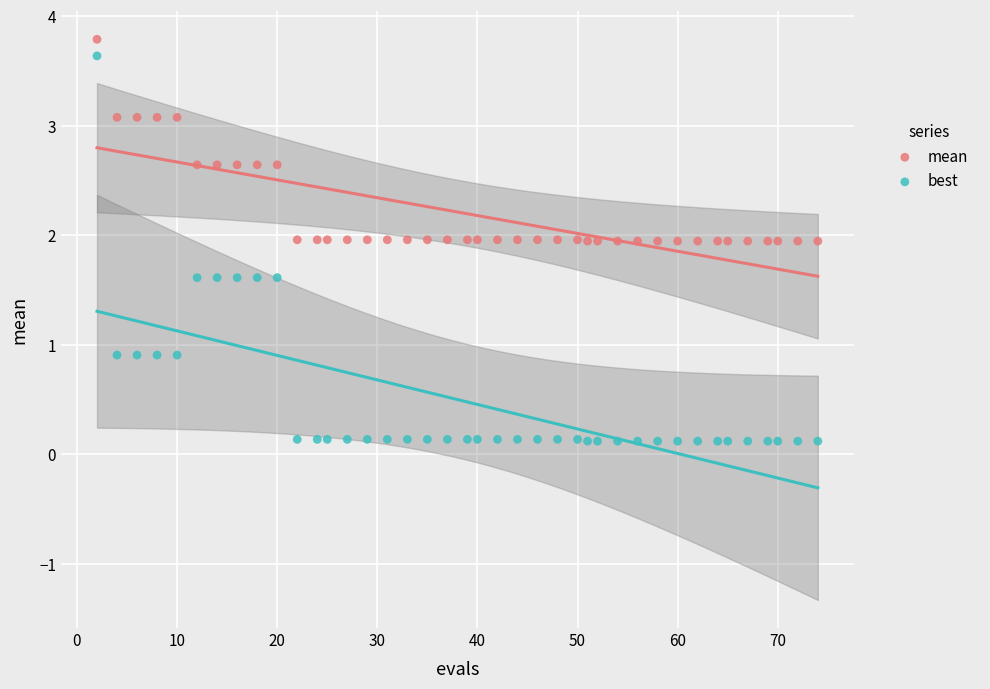

Across all data points, what is the range of Y values (max minus min)?

3.7